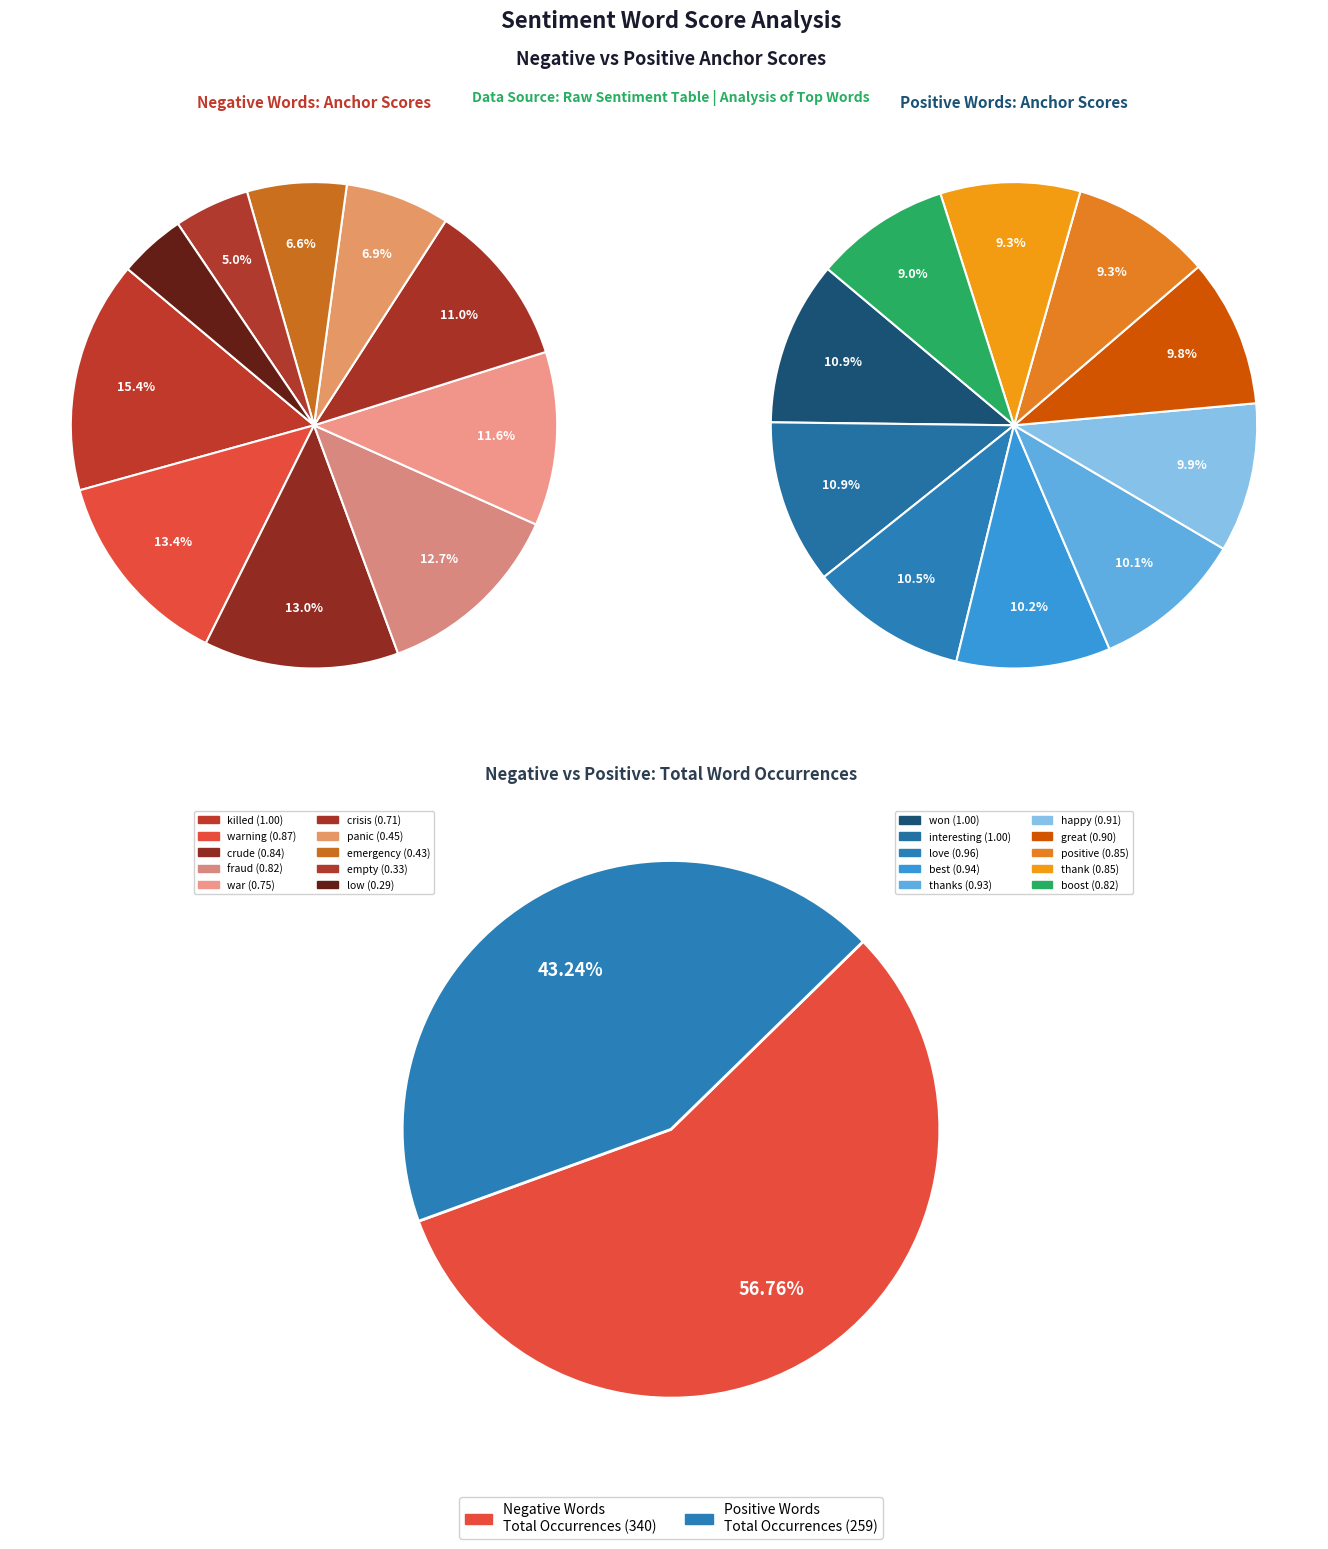

What percentage is the killed slice, to the nearest percent?

15%